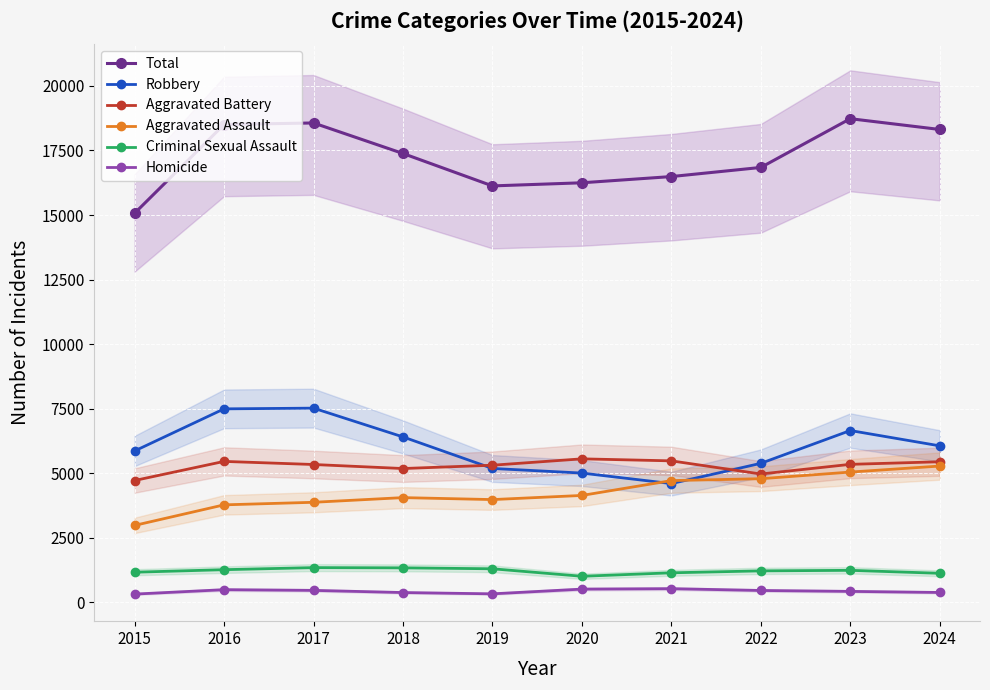

Where does the Criminal Sexual Assault series first go above 1245?

2016